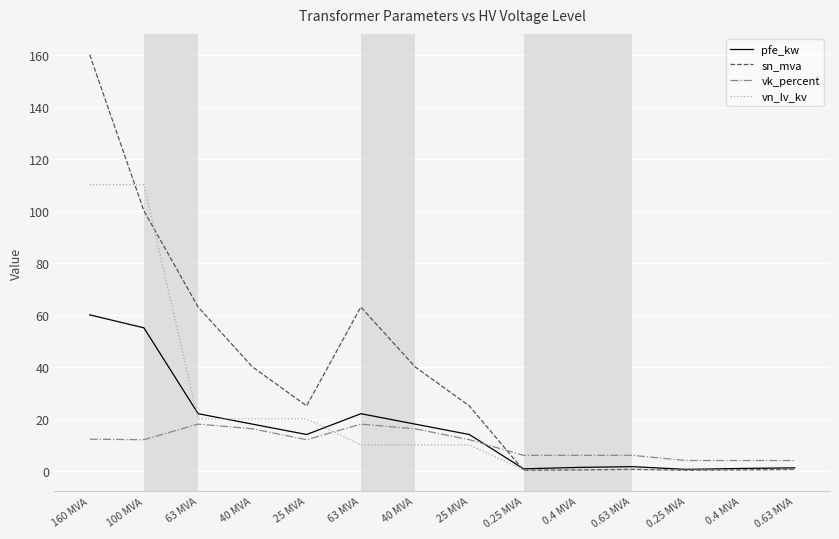

Rank the categories by pfe_kw value from lowest to highest.

0.25 MVA, 0.25 MVA, 0.4 MVA, 0.63 MVA, 0.4 MVA, 0.63 MVA, 25 MVA, 25 MVA, 40 MVA, 40 MVA, 63 MVA, 63 MVA, 100 MVA, 160 MVA